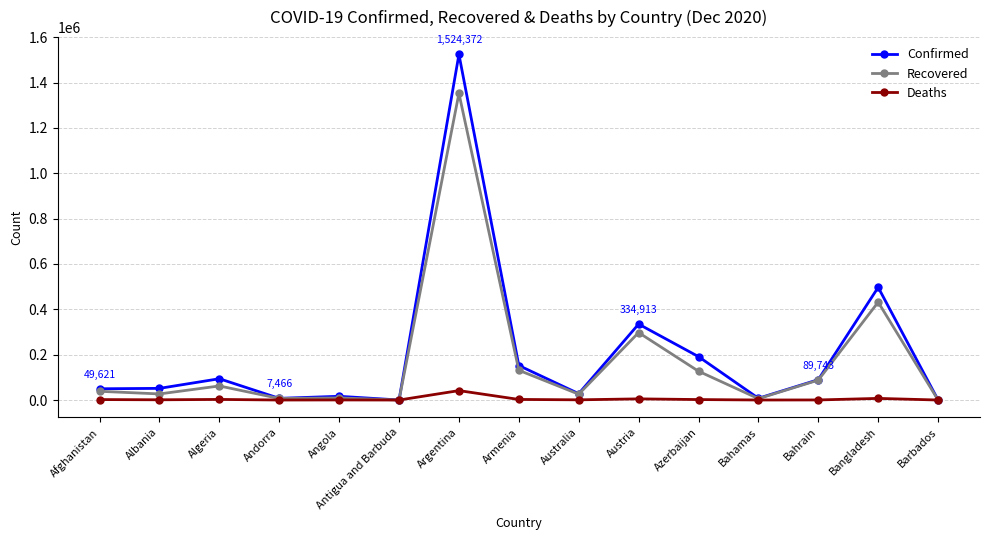

True or false: Deaths has more than 0 interior local peaks.

True